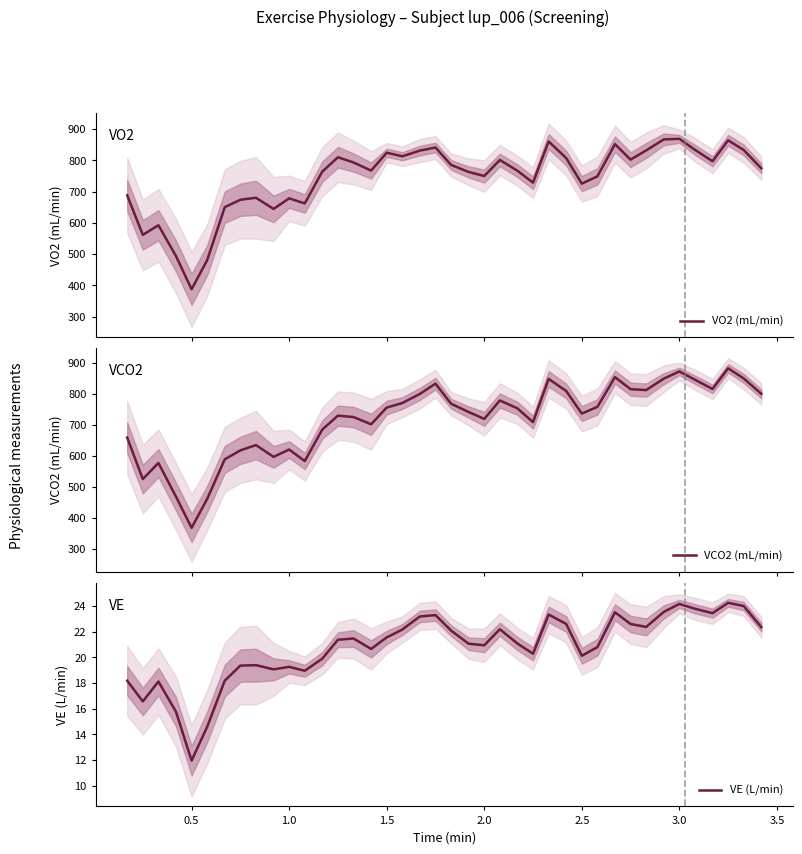

What is the lowest value of the VO2 (mL/min) series?

387.8